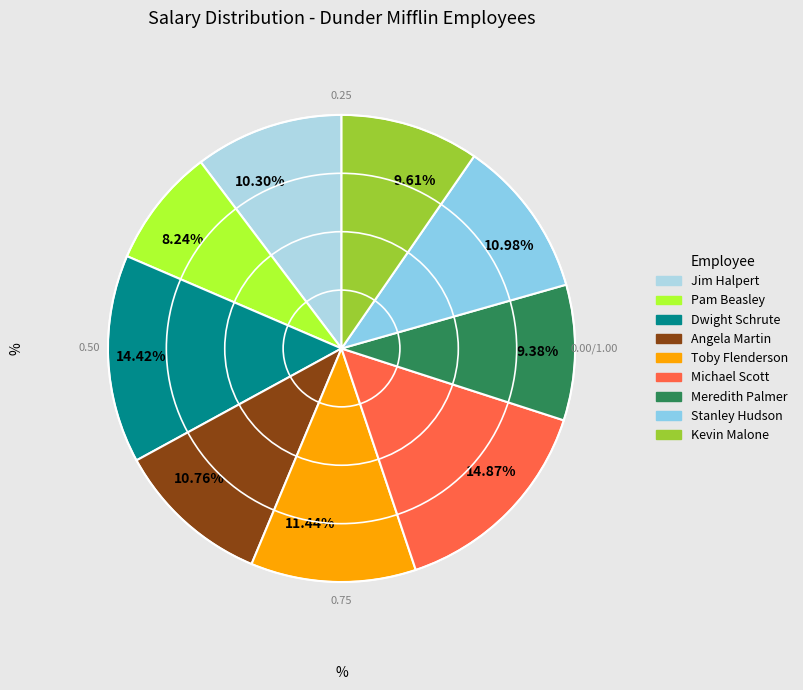

Combined, do 8.24% and 10.30% account for over 50%?

No